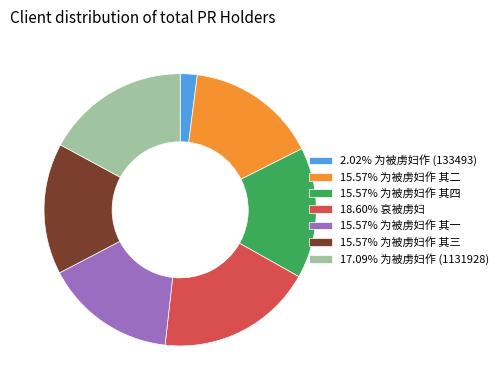

Count the number of slices in the pie.

7